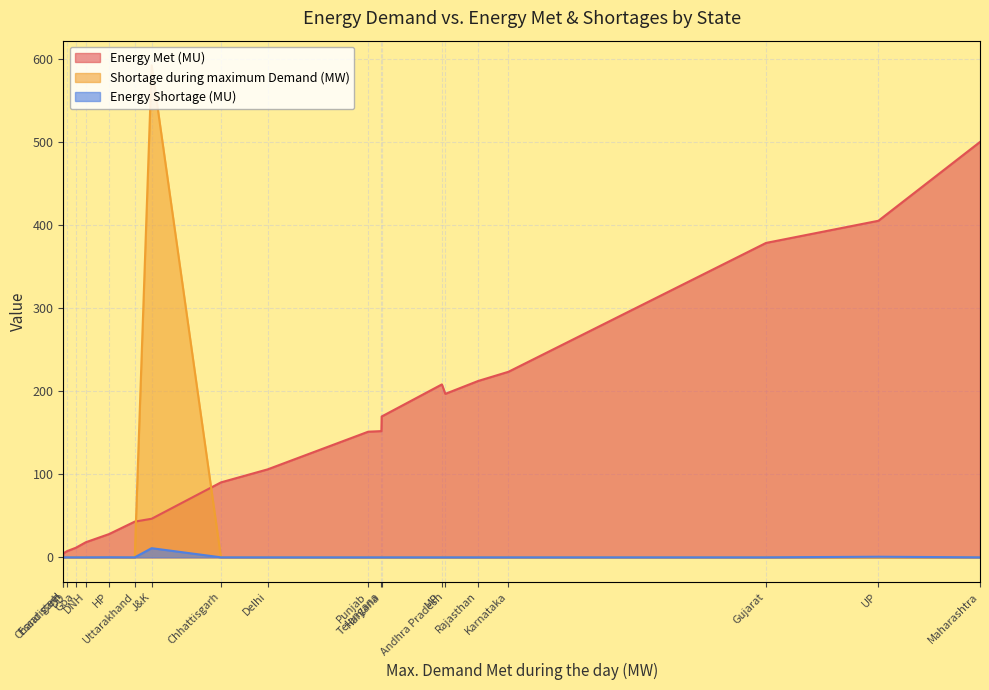

Which series has the largest total across all categories?

Energy Met (MU)